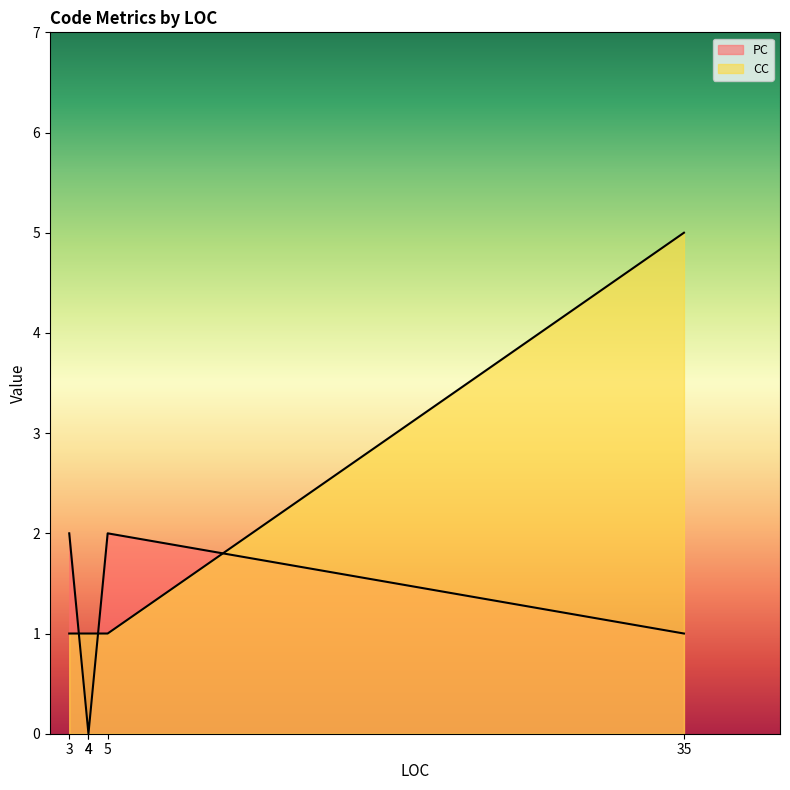

What is the maximum value for CC?

5